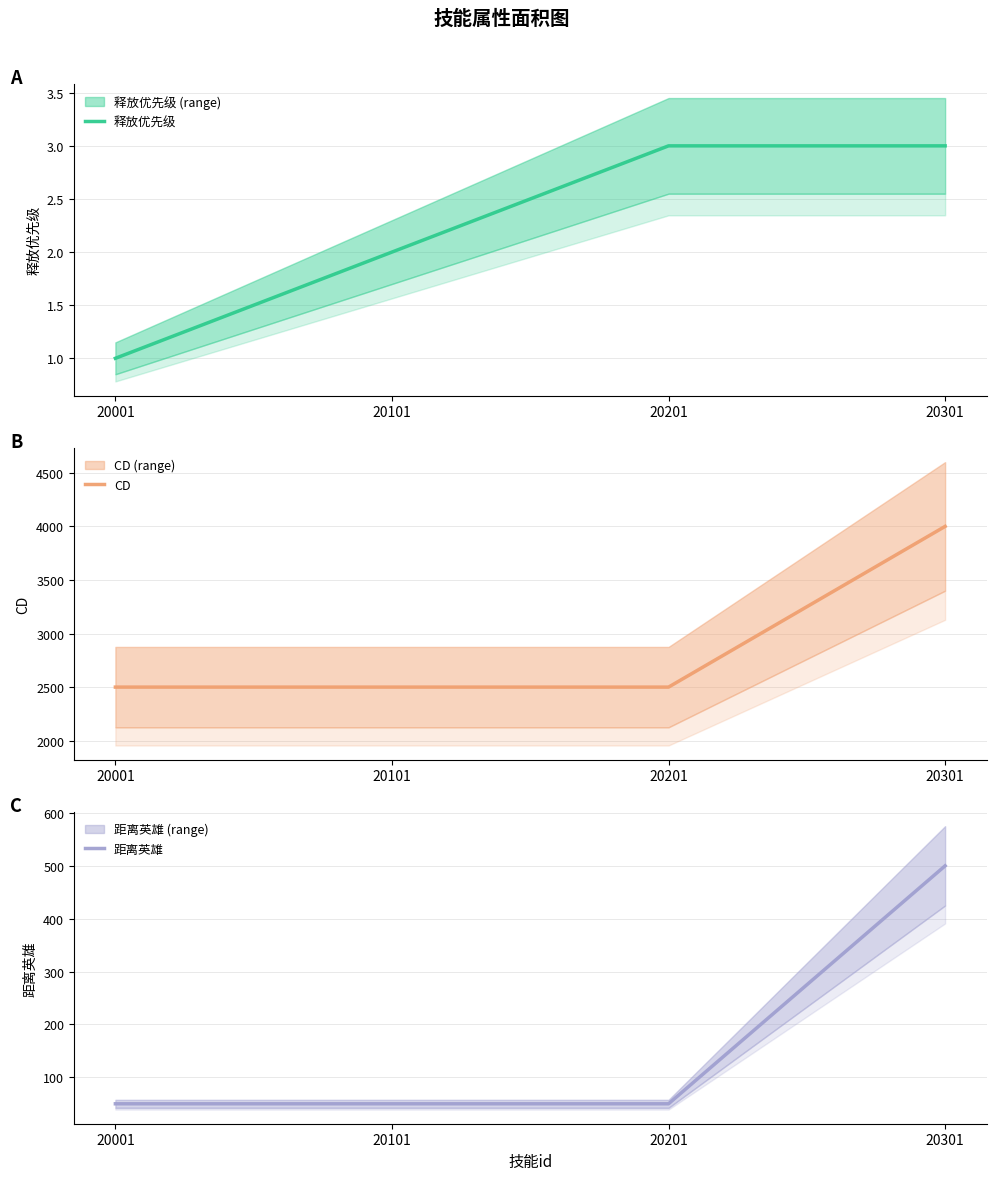

Is the value of 距离英雄 at 20201 greater than the value of CD at 20001?

No